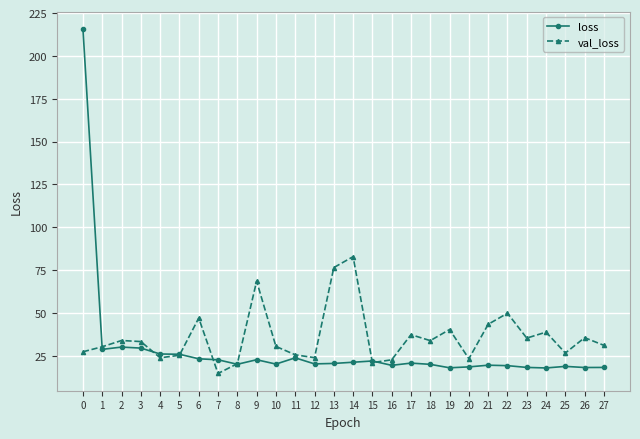

The loss series shows 34.6 at 14. True or false?

False